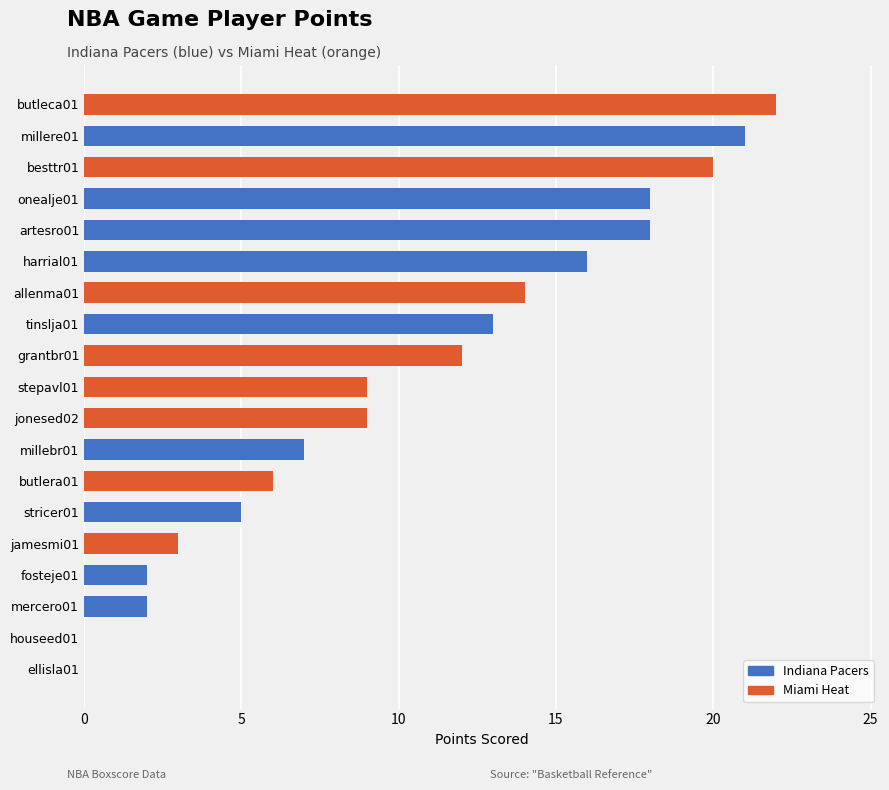

Reading bottom to top, list all the values displayed in this chart.

ellisla01=0	houseed01=0	mercero01=2	fosteje01=2	jamesmi01=3	stricer01=5	butlera01=6	millebr01=7	jonesed02=9	stepavl01=9	grantbr01=12	tinslja01=13	allenma01=14	harrial01=16	artesro01=18	onealje01=18	besttr01=20	millere01=21	butleca01=22